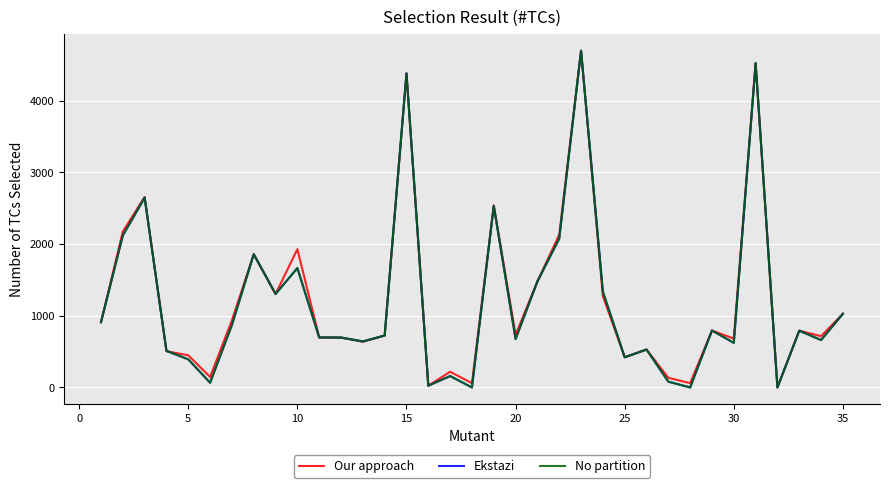

Does the chart have visible grid lines?

Yes